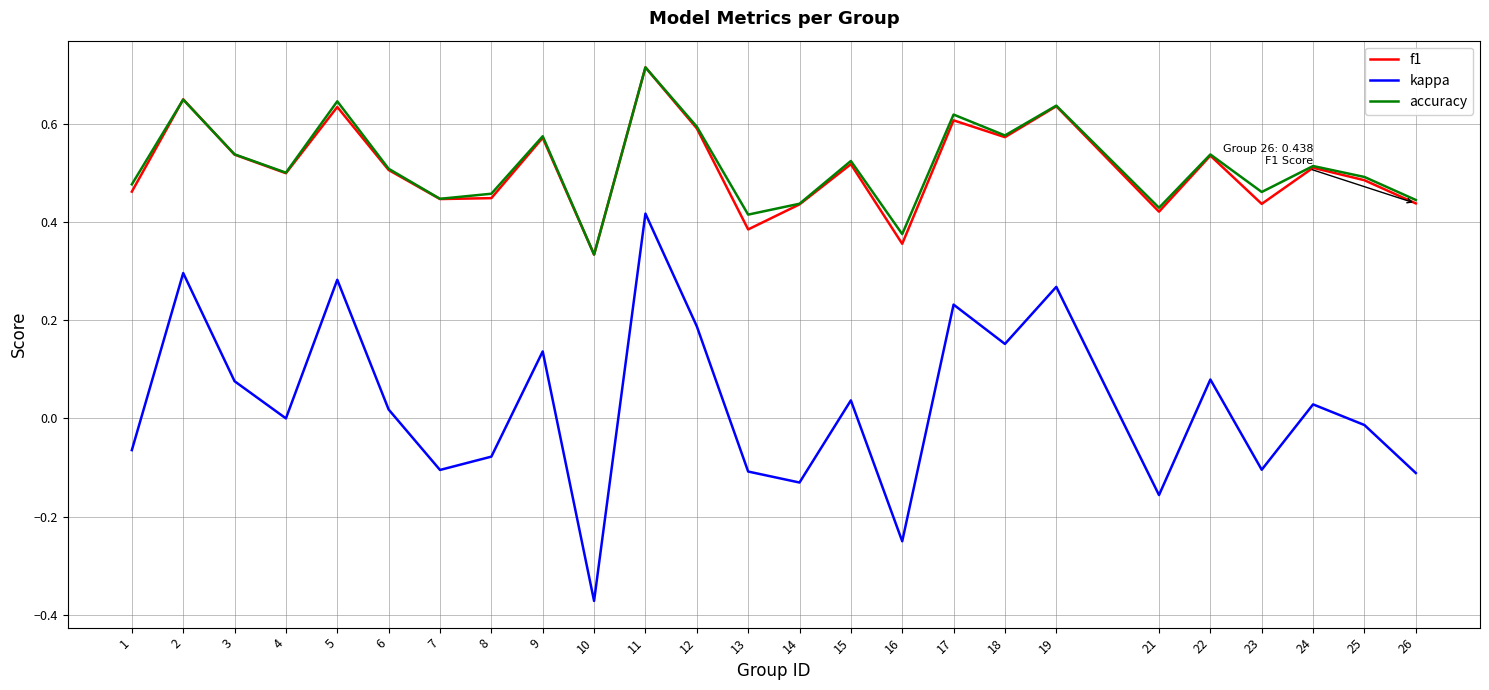

Where is f1 nearest to the value 0?

10